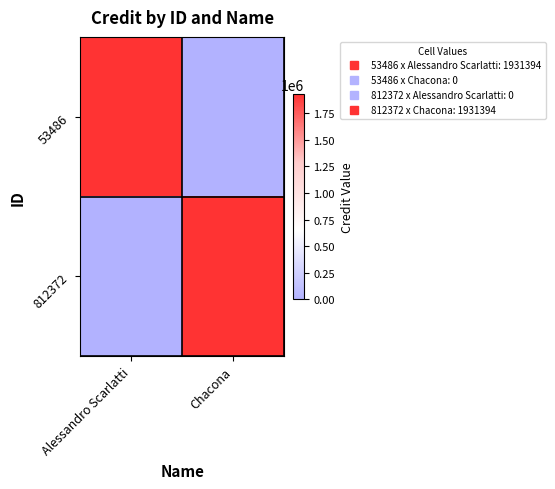

What is the difference between the highest and lowest values at Alessandro Scarlatti?

1931394